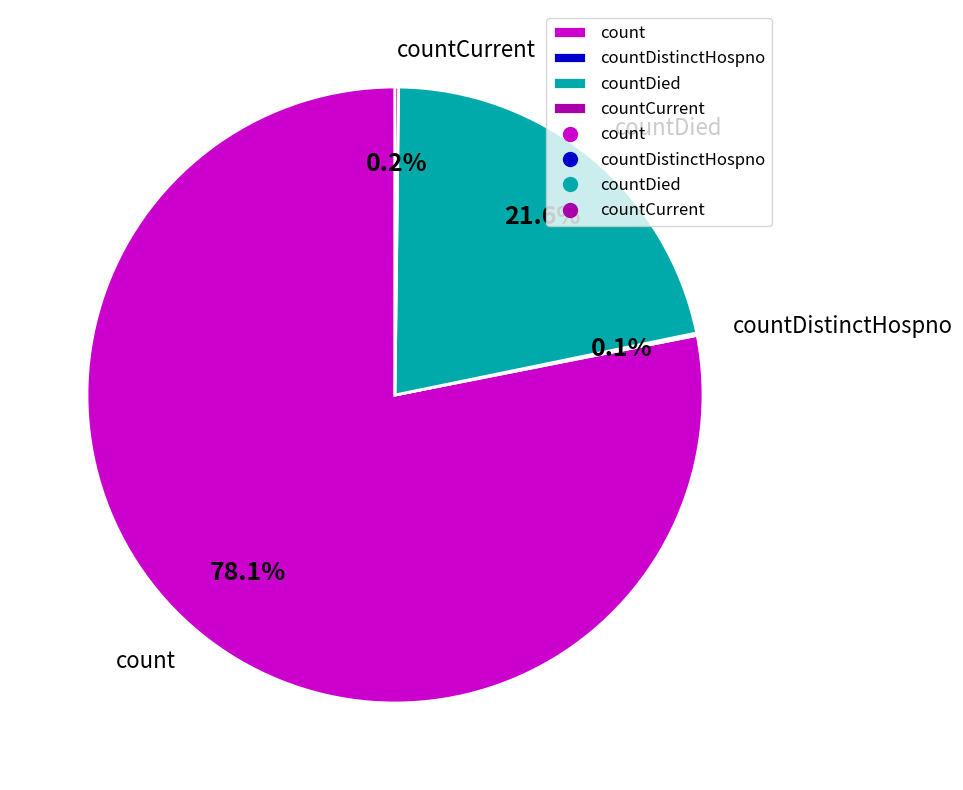

Is count the majority of the pie?

Yes